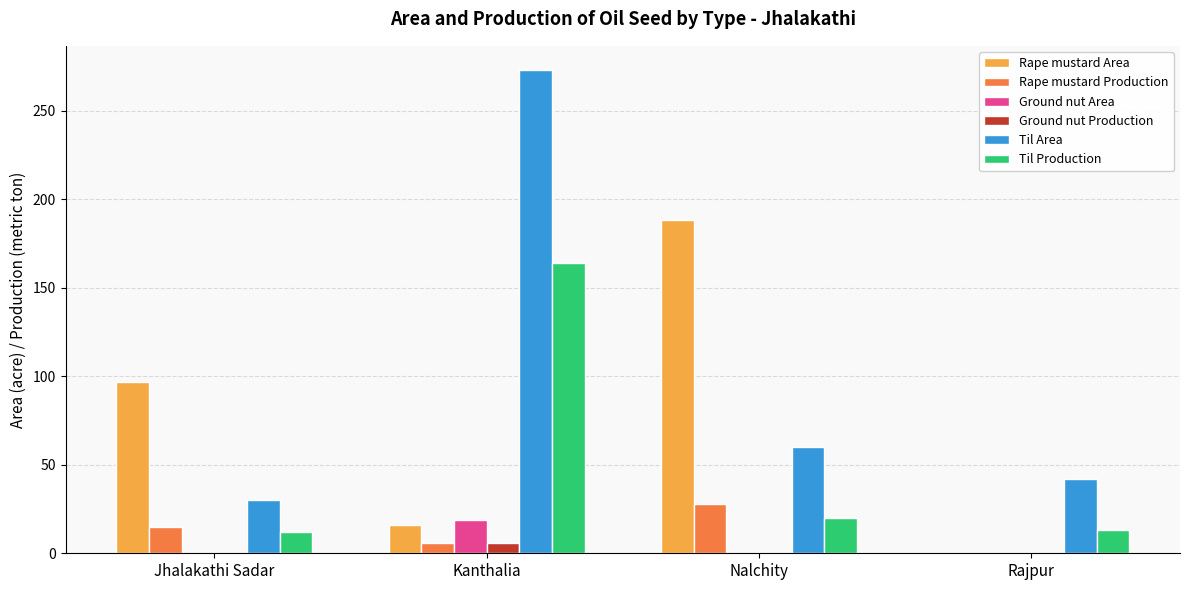

What is the sum of the Til Area values at Rajpur and Jhalakathi Sadar?

72